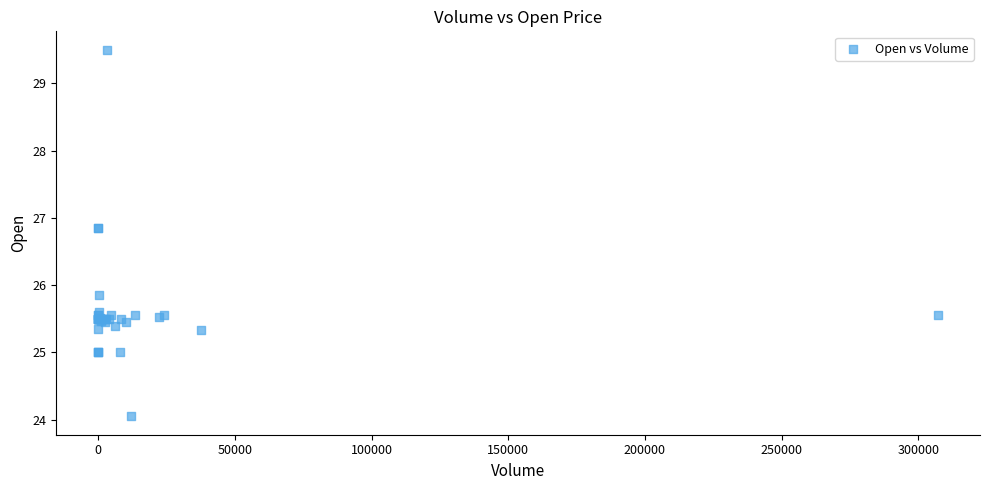

What Y value in the scatter plot is closest to 26?

25.9